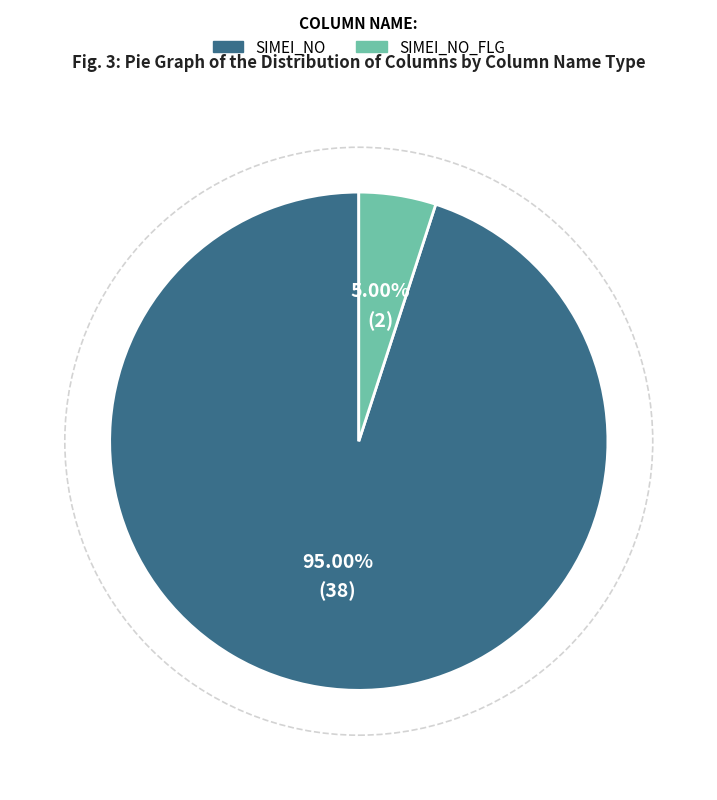

Does any single category account for the majority?

Yes